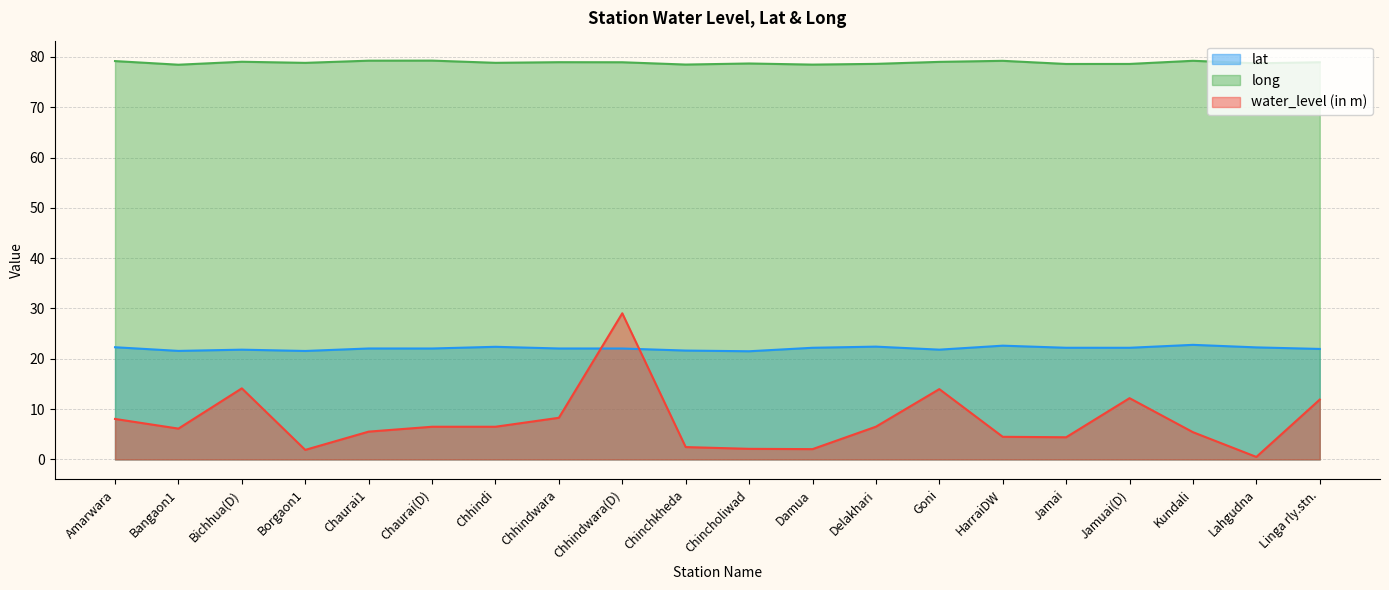

Count the number of categories in the chart.

20